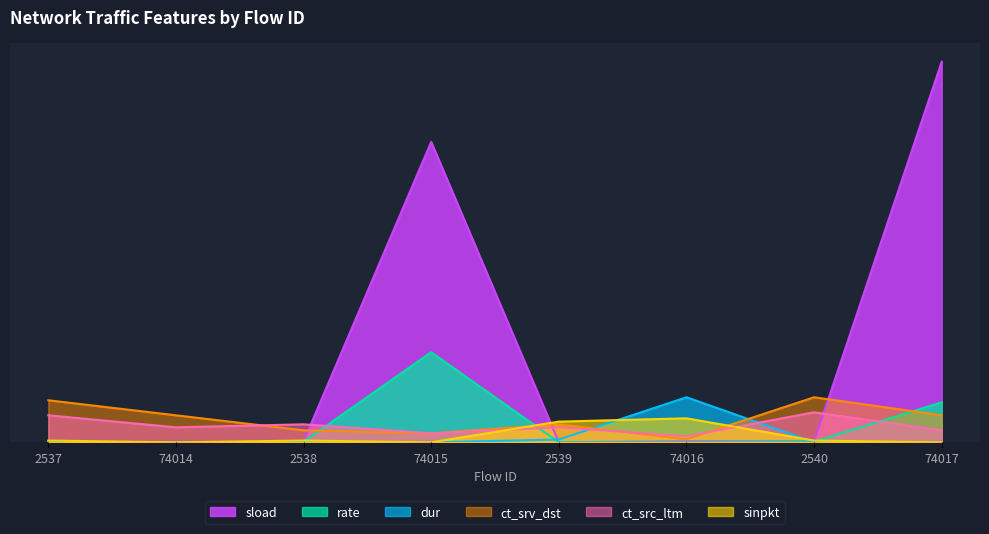

At 2539, list the series in order from largest to smallest.

sinpkt, ct_srv_dst, ct_src_ltm, dur, sload, rate